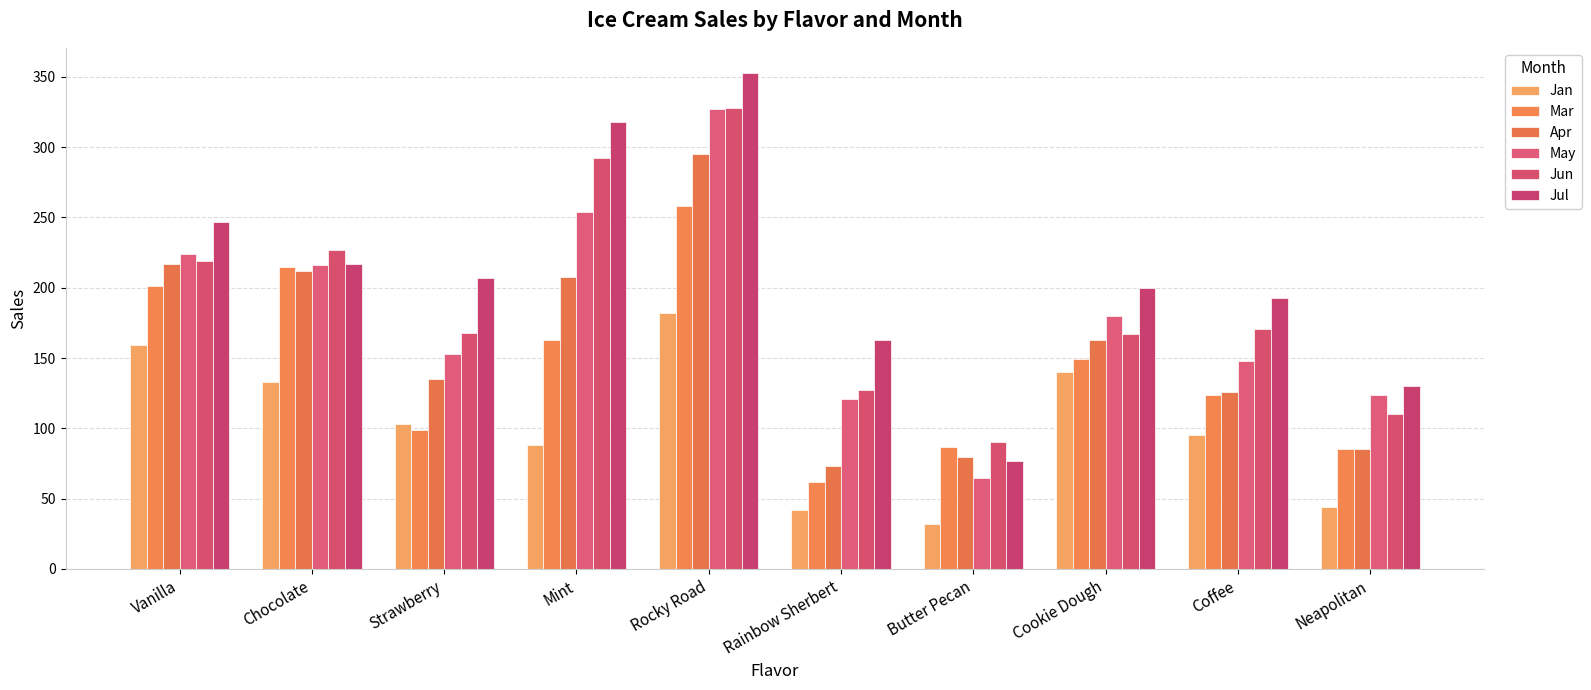

What is the lowest value of the Jun series?

90